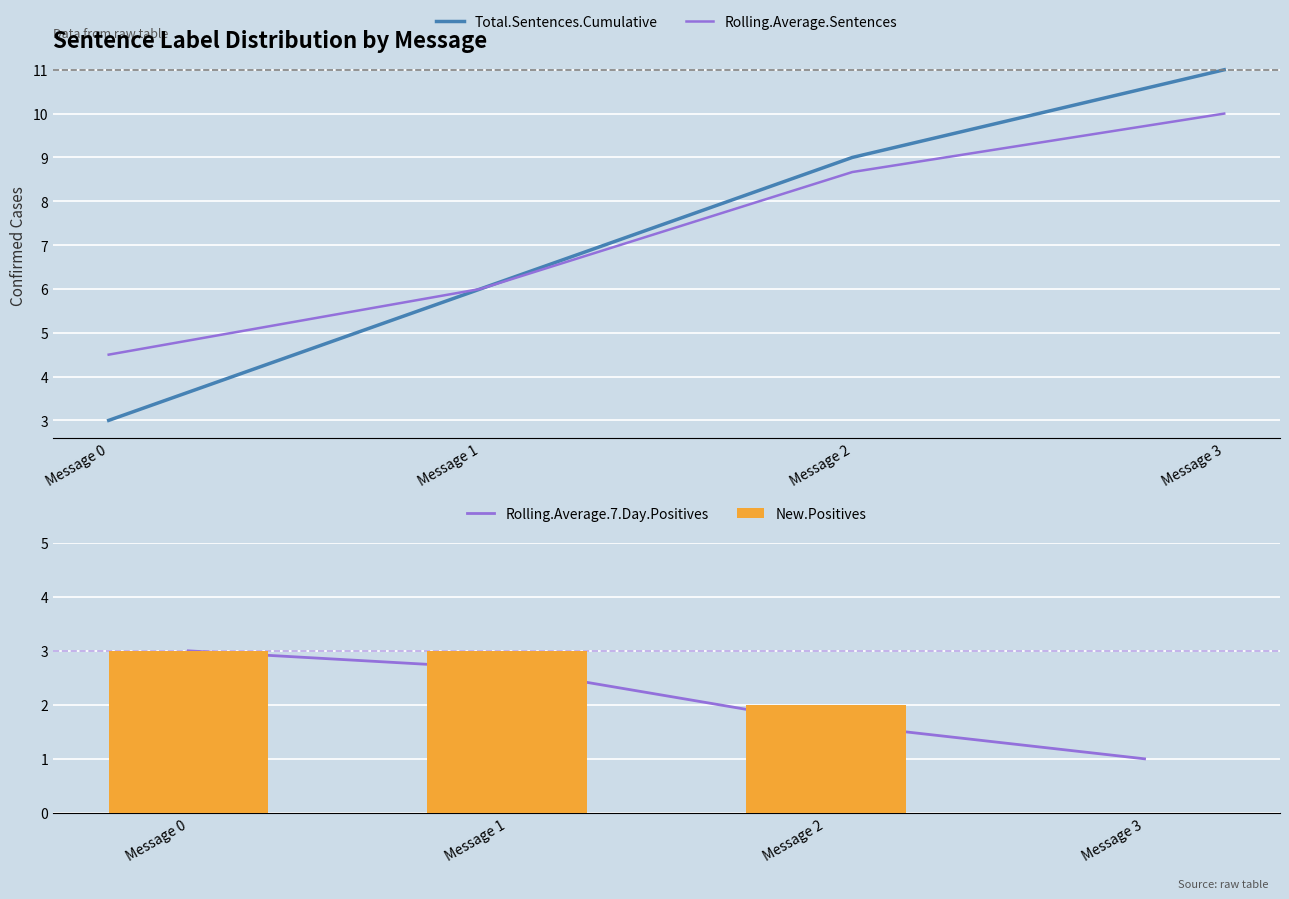

At which category is the sum across all series the highest?

Message 3